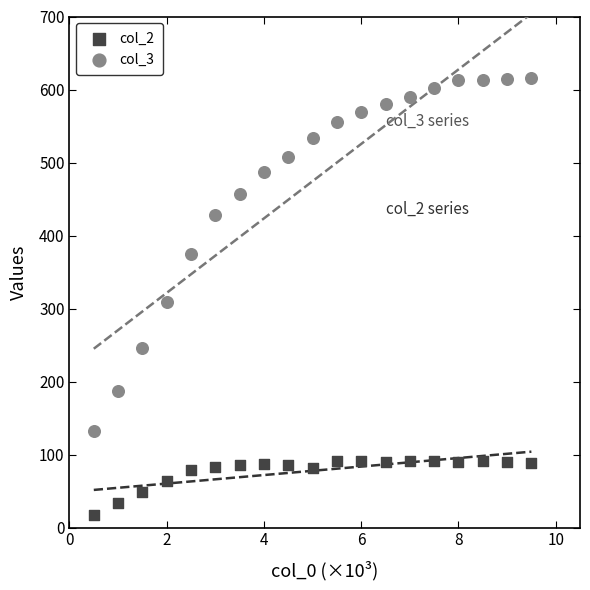

What are all the series names shown in the legend?

col_2, col_3